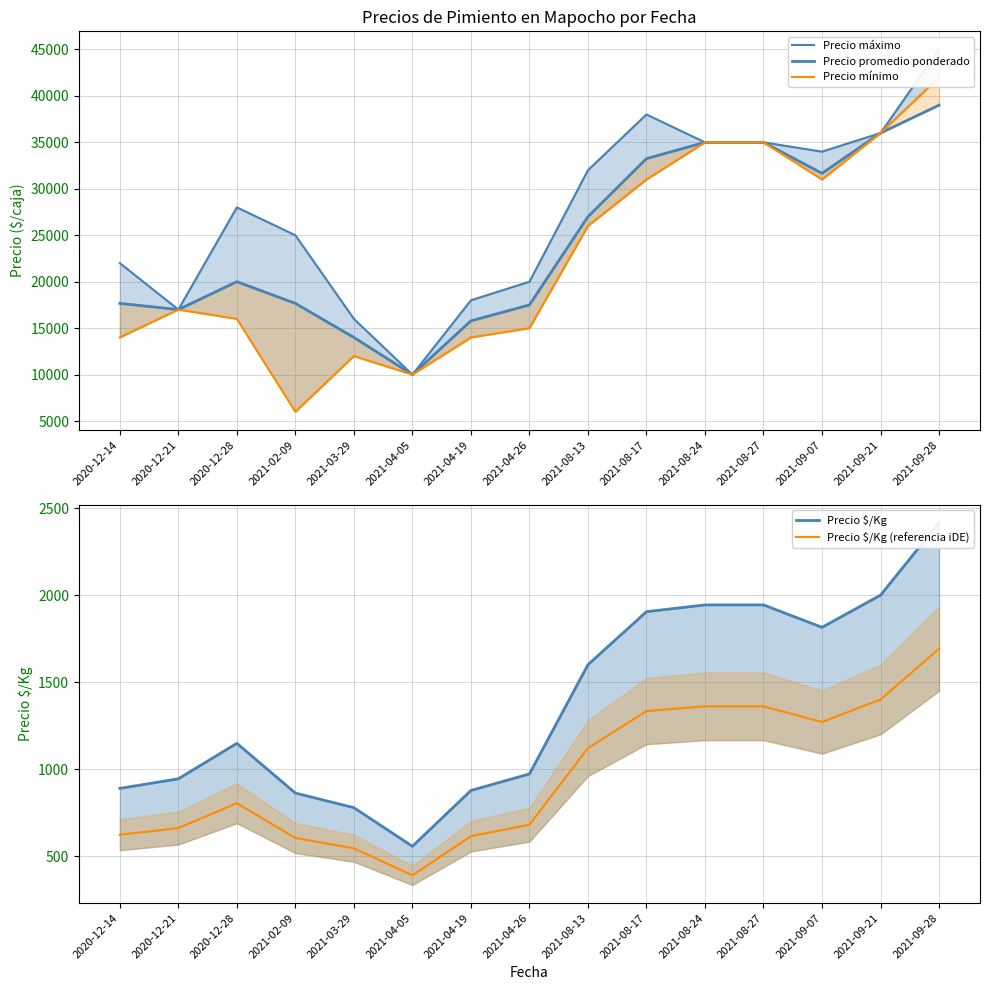

How many lines are shown in the chart?

5